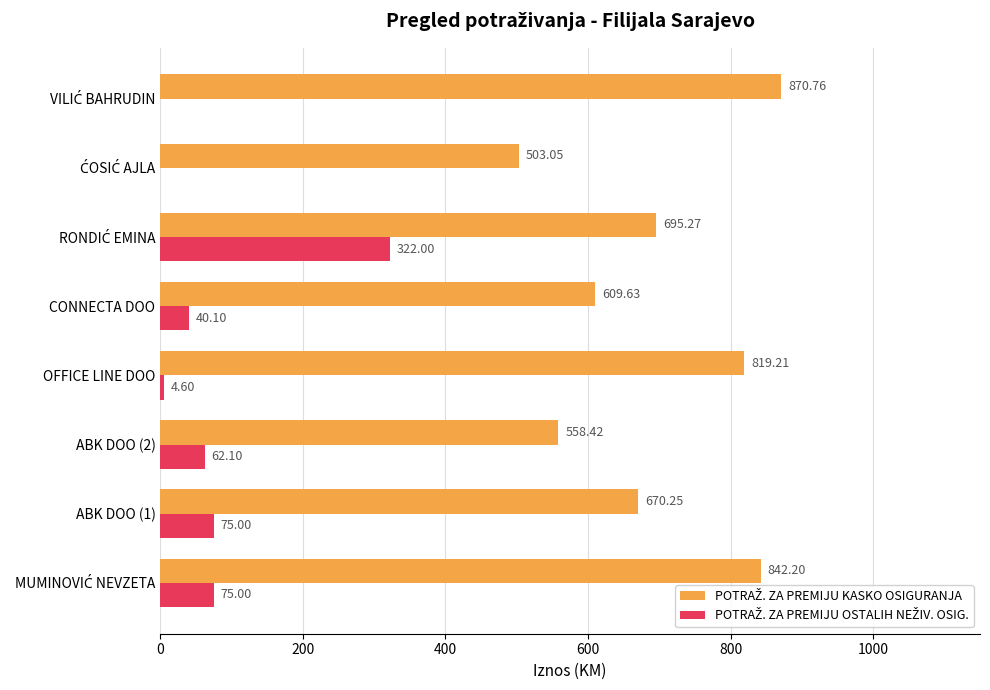

How many series are shown in this chart?

2